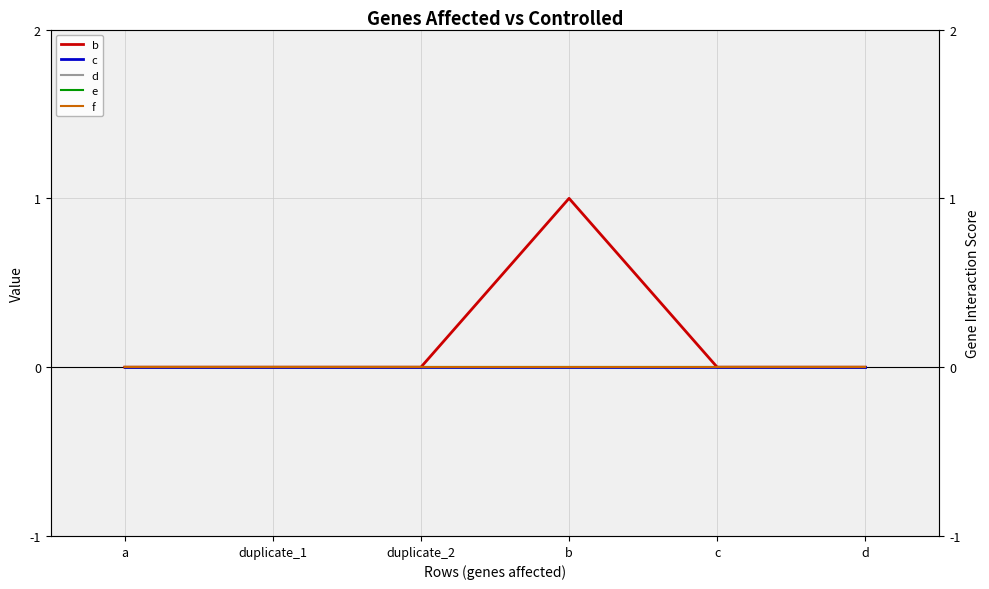

Does the chart have visible grid lines?

Yes